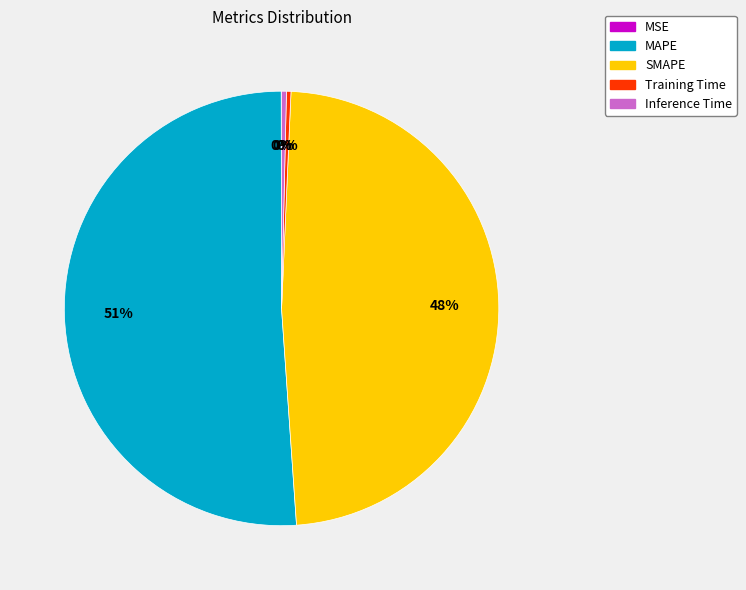

What is the majority slice?

MAPE